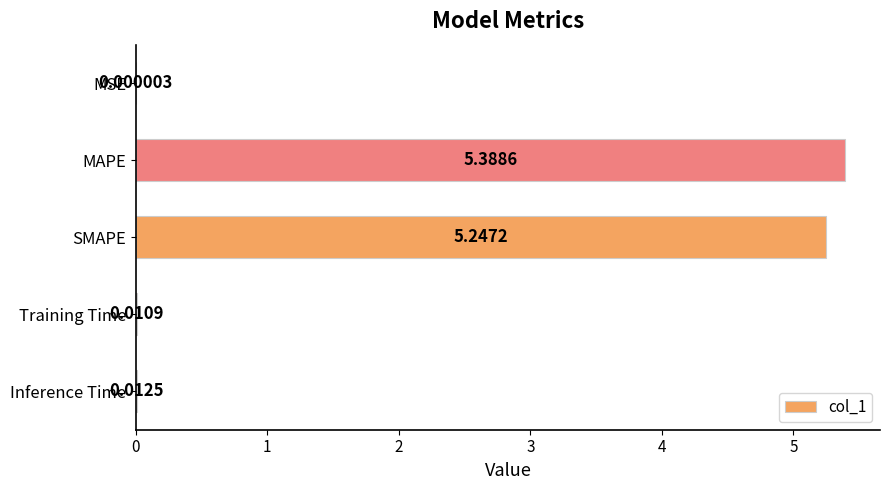

Which label corresponds to the largest value in the chart?

MAPE